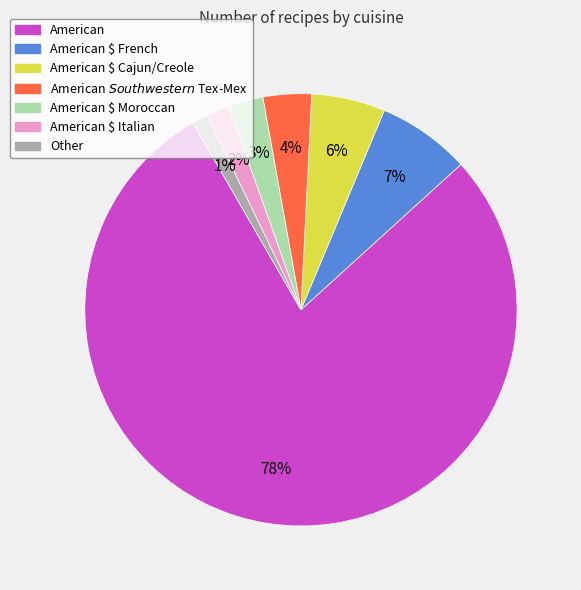

Is it true that American $ Southwestern $ Tex-Mex is 10% of the pie?

False